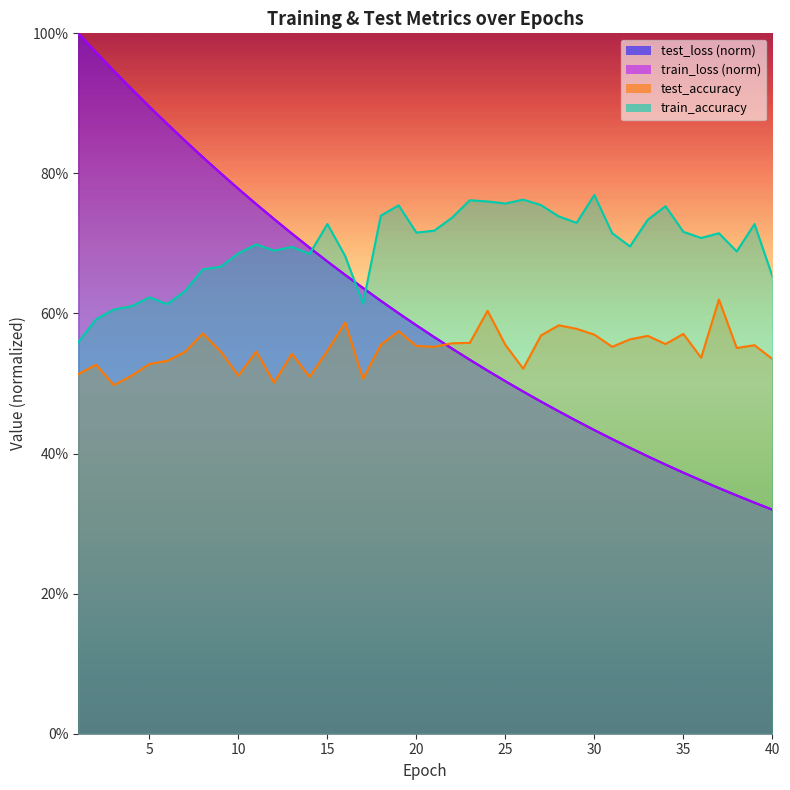

Where is the first local maximum for test_accuracy?

2